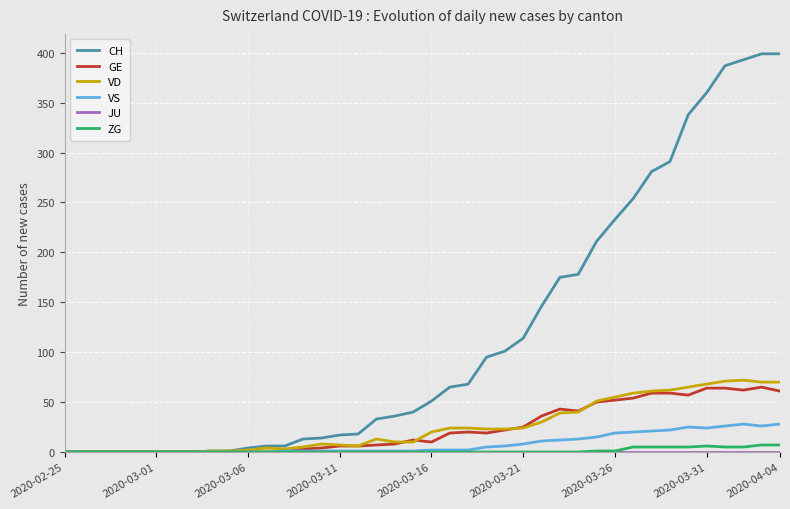

Which series has the largest range (max minus min)?

CH